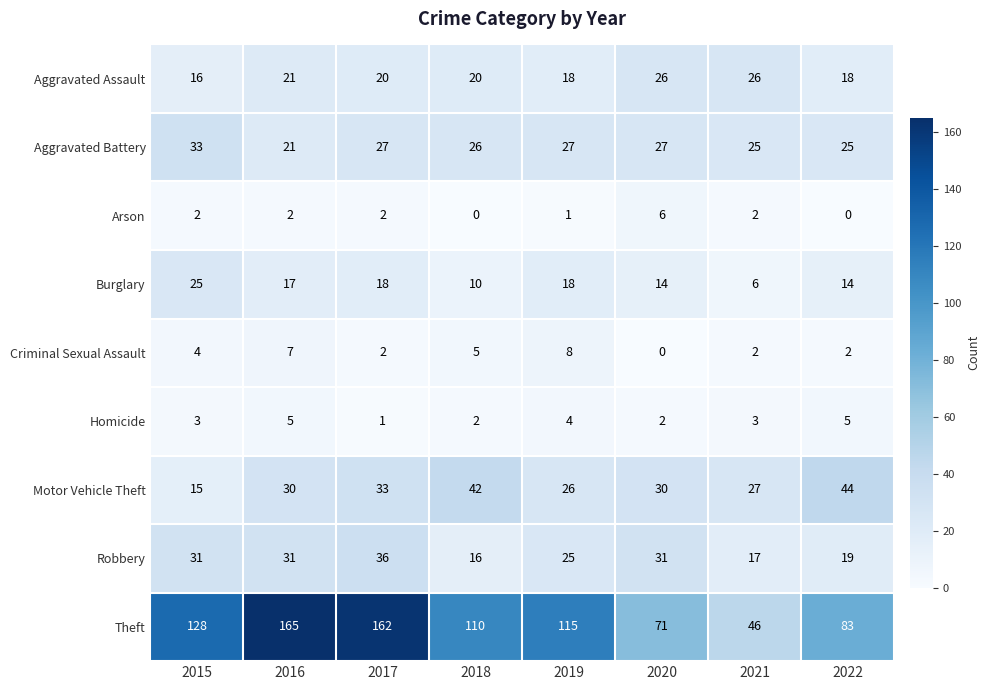

What value does the Aggravated Battery series have at 2021?

25